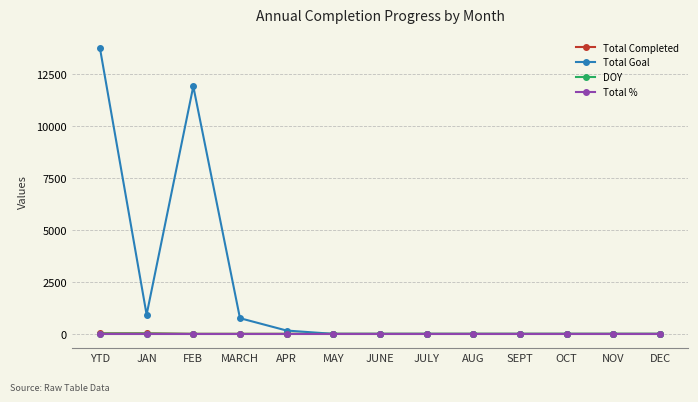

True or false: Total Goal has more than 0 points higher than both neighbors.

True